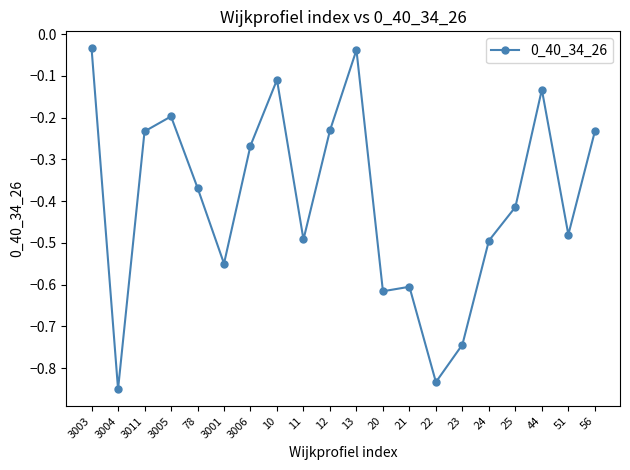

What is the difference between the maximum and minimum values?

0.8